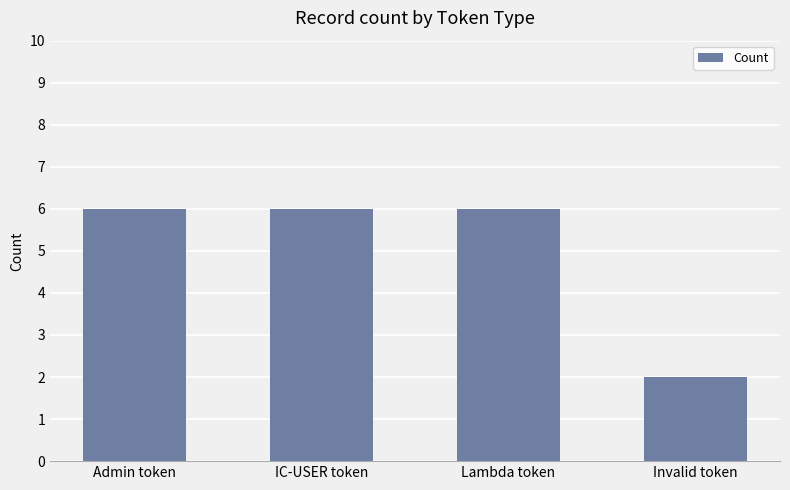

What value does the data have at Admin token?

6